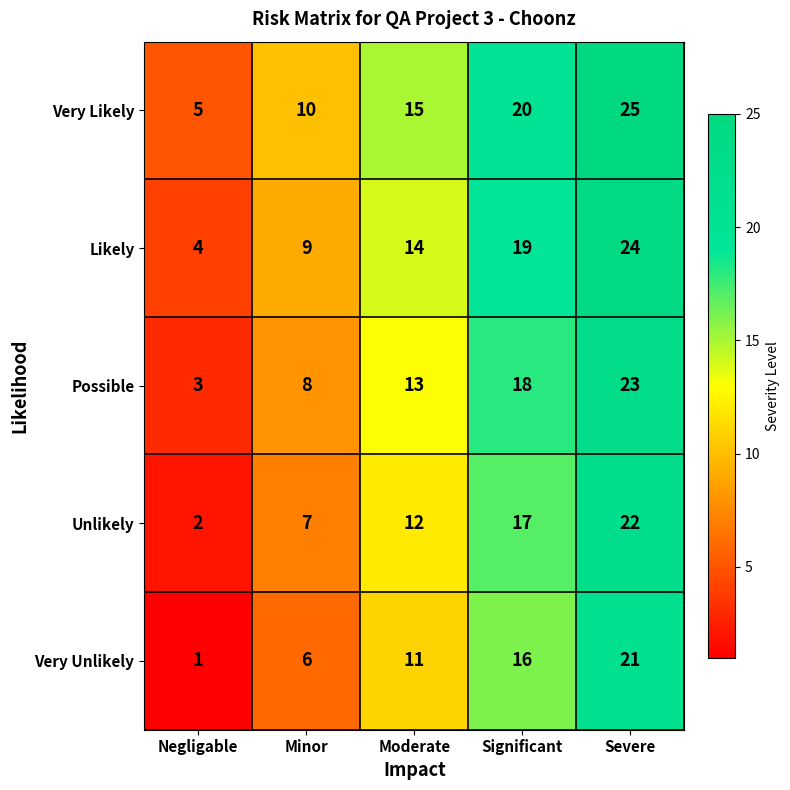

What is the sum of all Very Likely values?

75